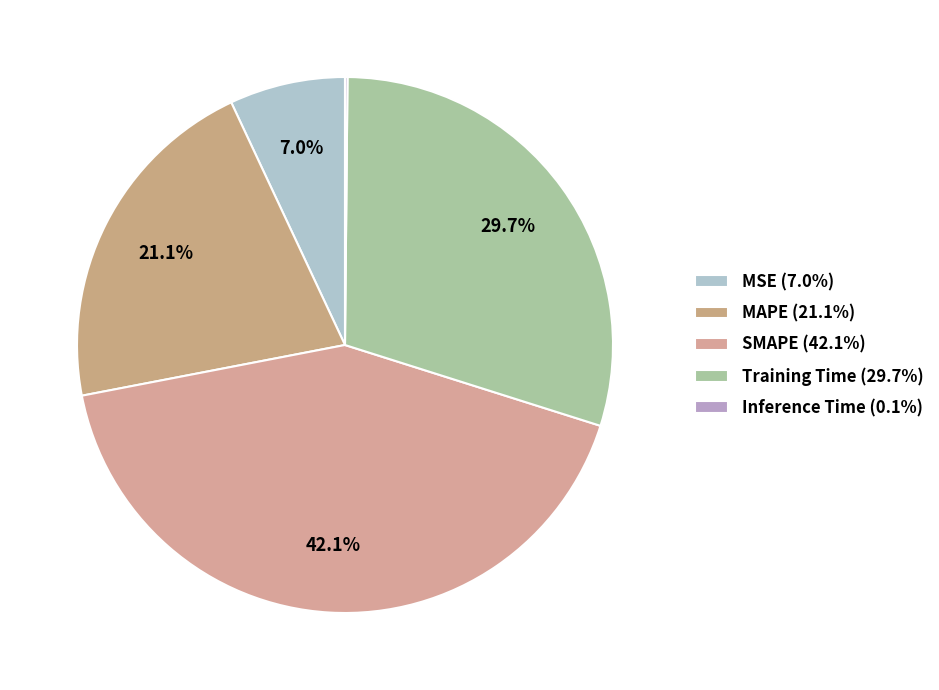

Rank the categories by value from lowest to highest.

Inference Time, MSE, MAPE, Training Time, SMAPE